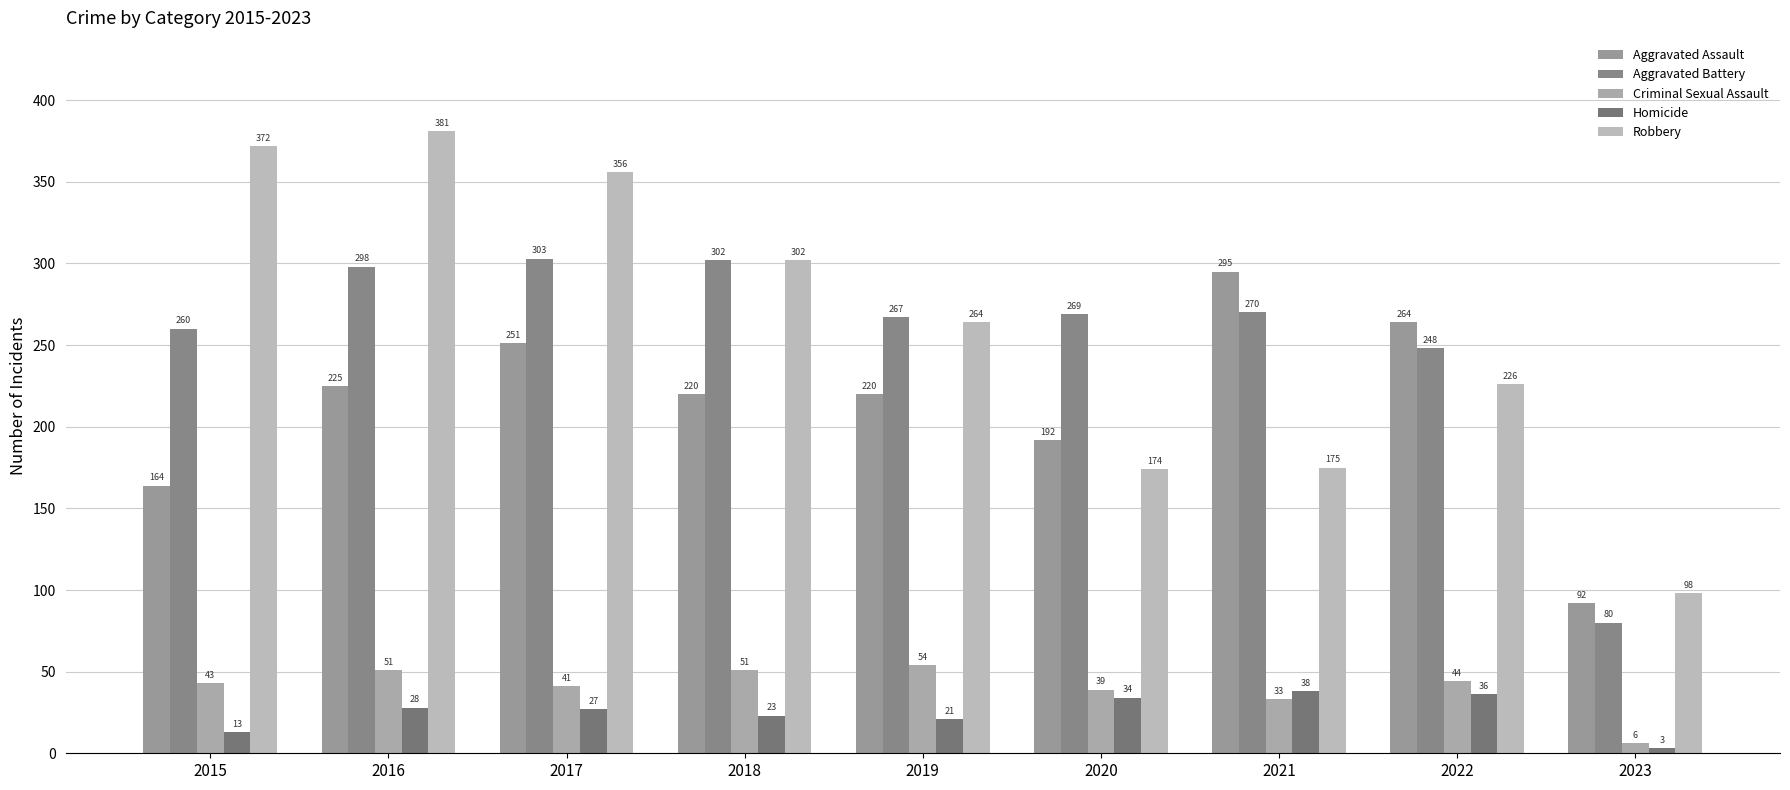

Rank the series at 2021 from highest to lowest value.

Aggravated Assault, Aggravated Battery, Robbery, Homicide, Criminal Sexual Assault